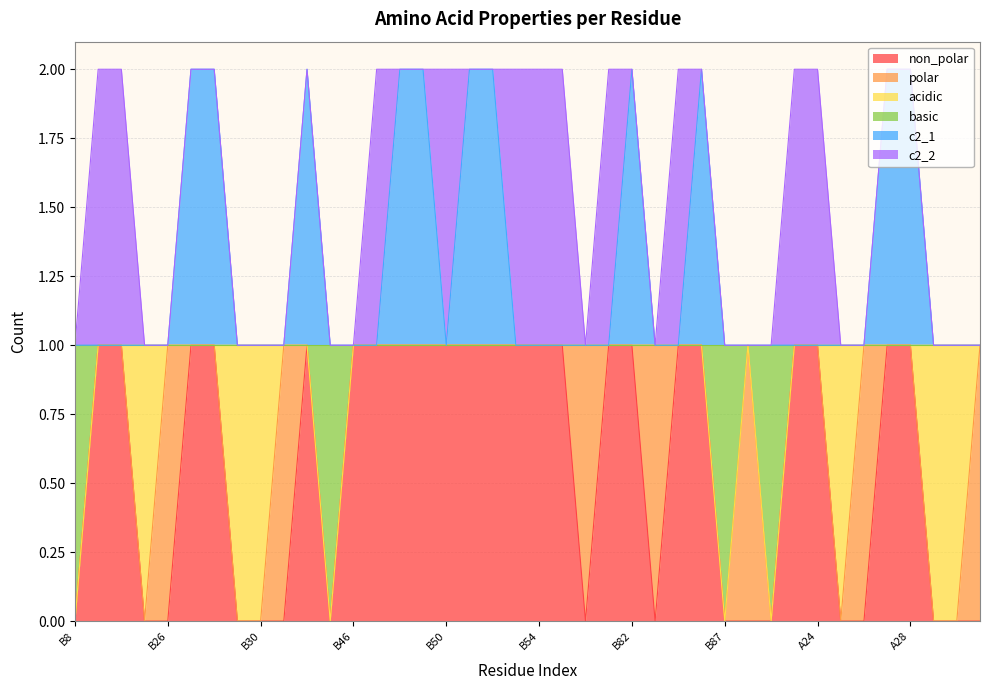

What is the label of the 5th point from the left?

B26